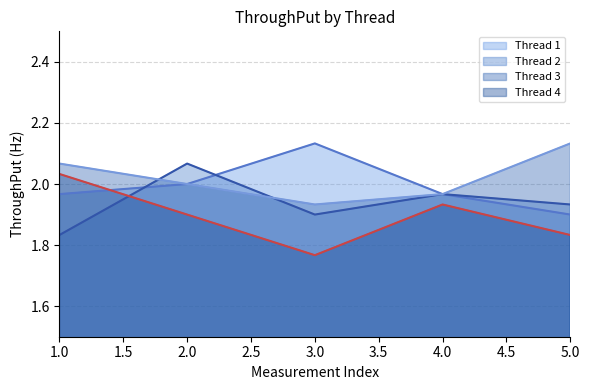

What is the highest value of the Thread 3 line series?

2.1